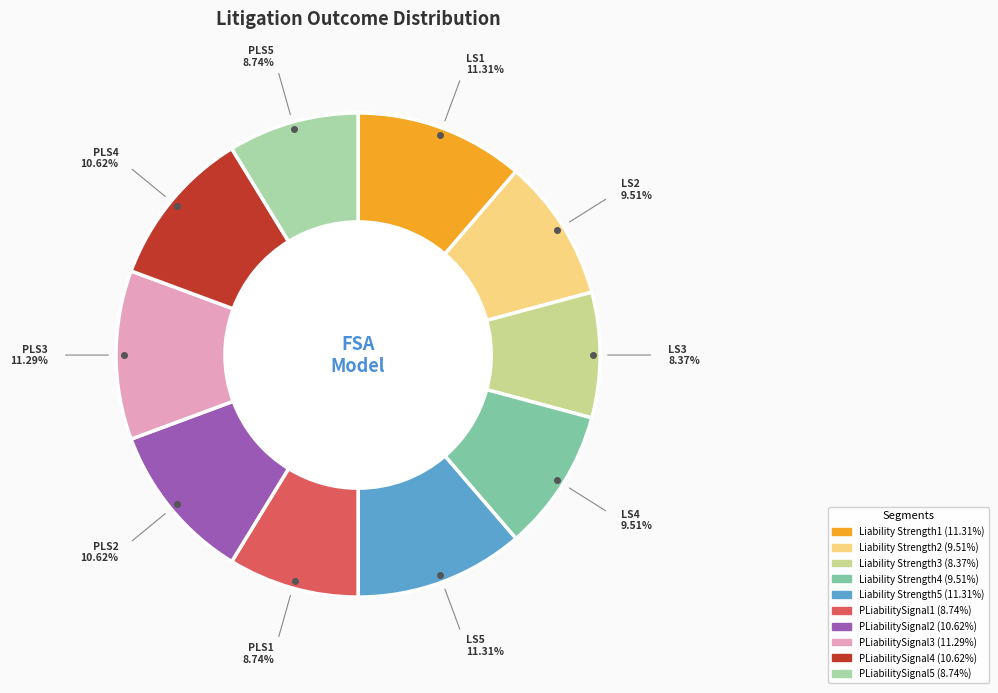

How many slices are in this pie chart?

10